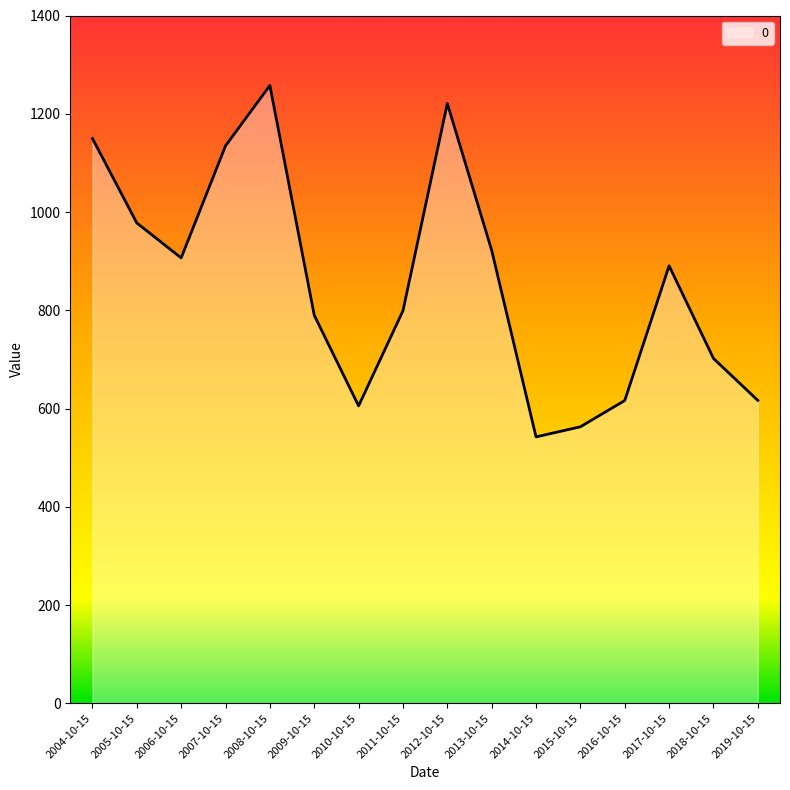

Where is the data nearest to the value 899?

2006-10-15